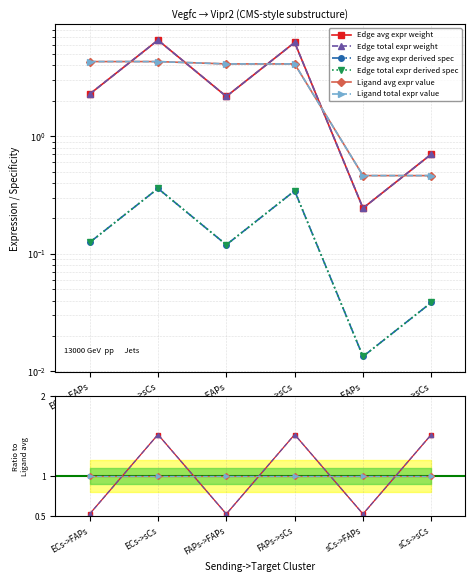

Which series changed the most between ECs->FAPs and ECs->sCs?

Edge avg expr weight